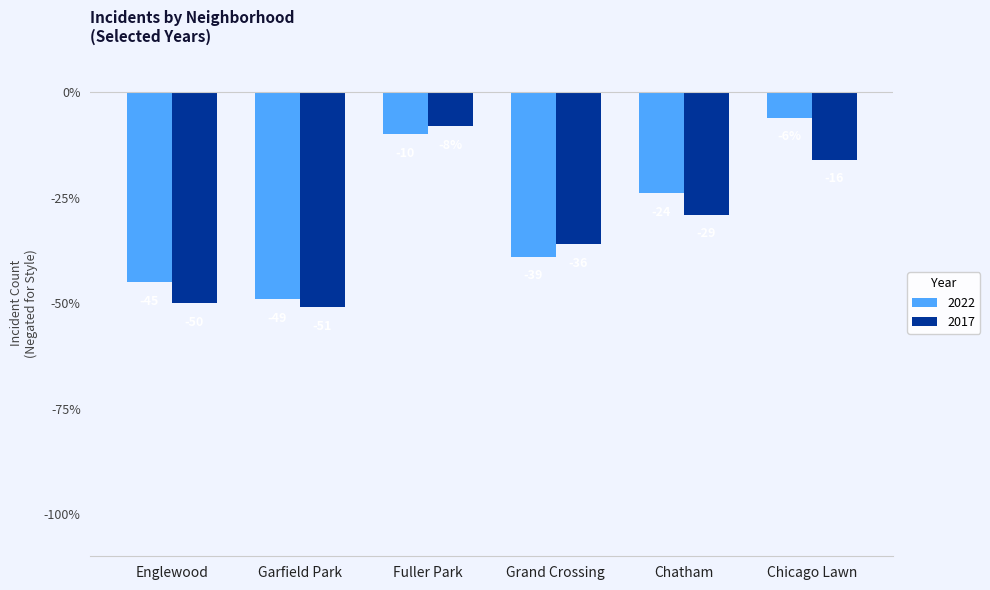

Rank the series at Chatham from lowest to highest value.

2017, 2022